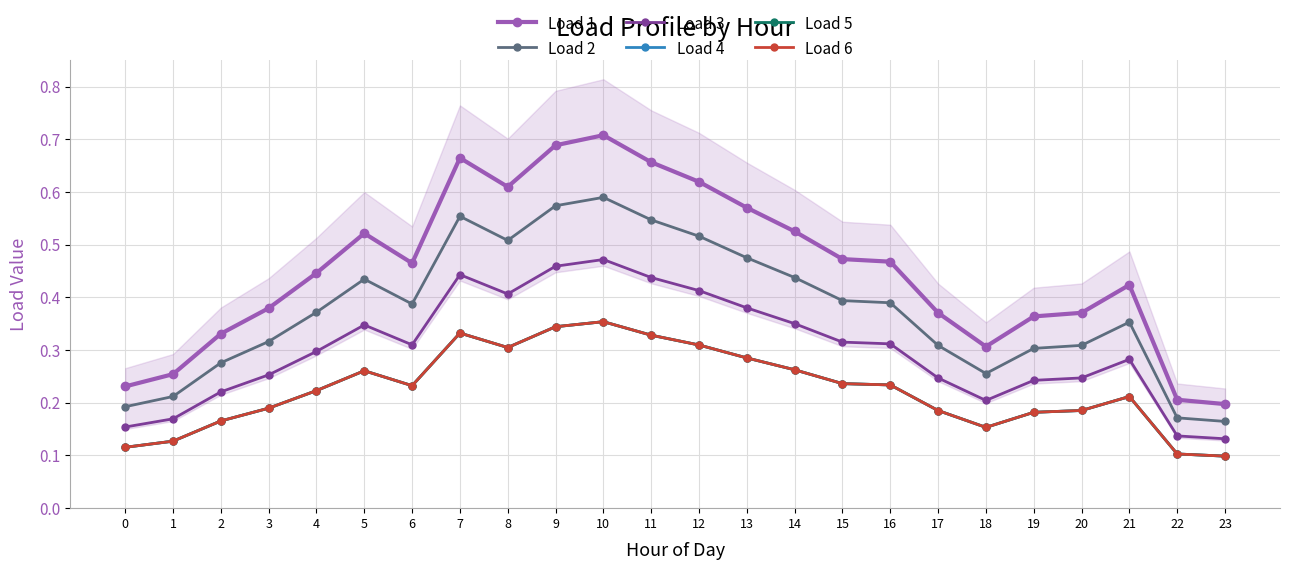

Is the value of Load 4 at 10 greater than the value of Load 3 at 2?

Yes